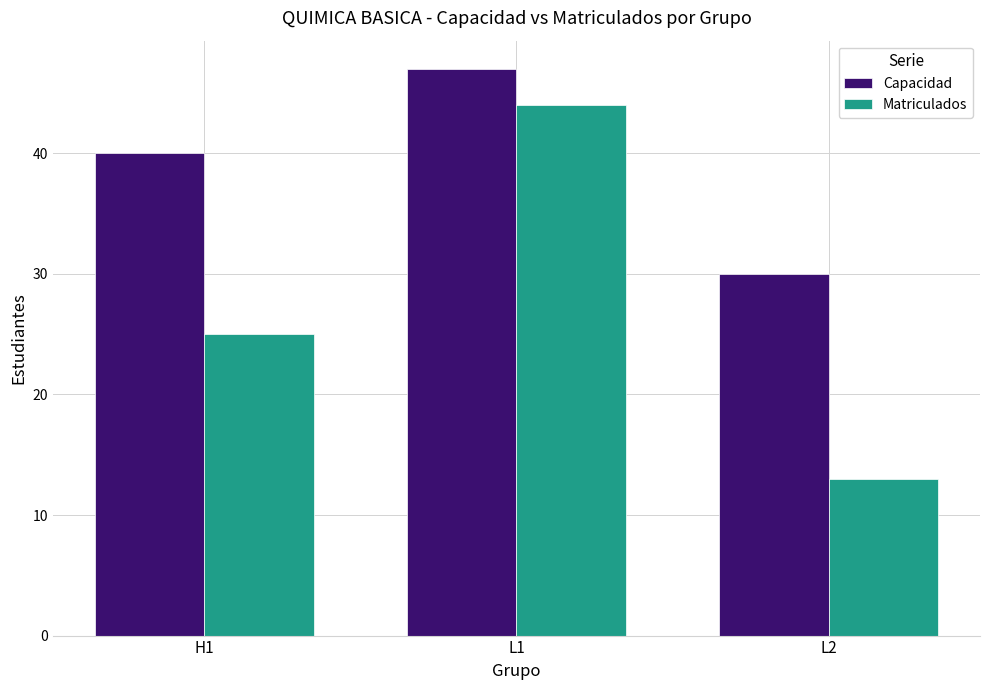

Where is Matriculados nearest to the value 28?

H1